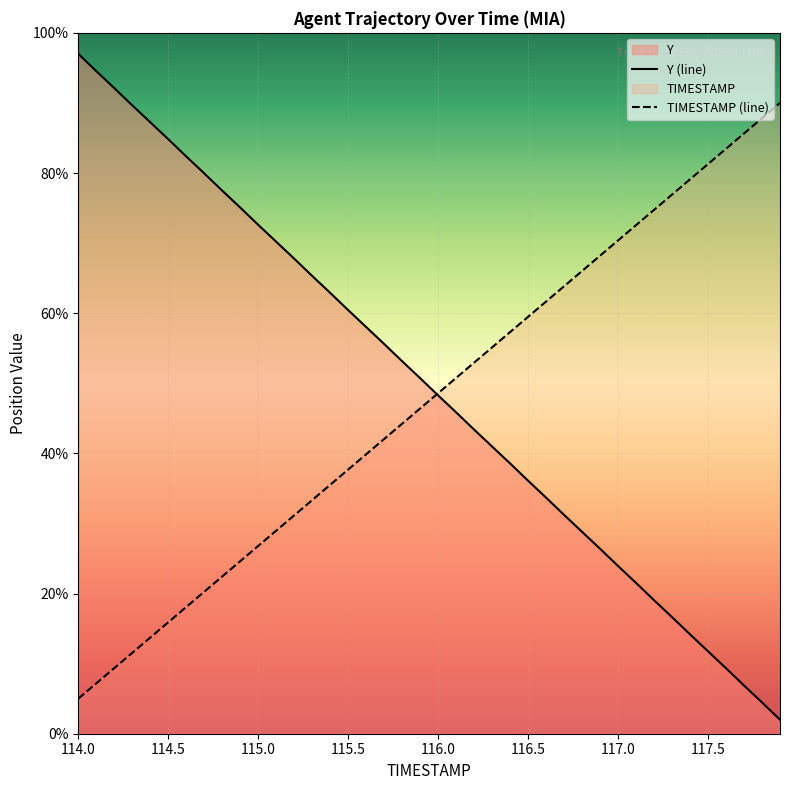

What is the minimum value for TIMESTAMP (line)?

5.0